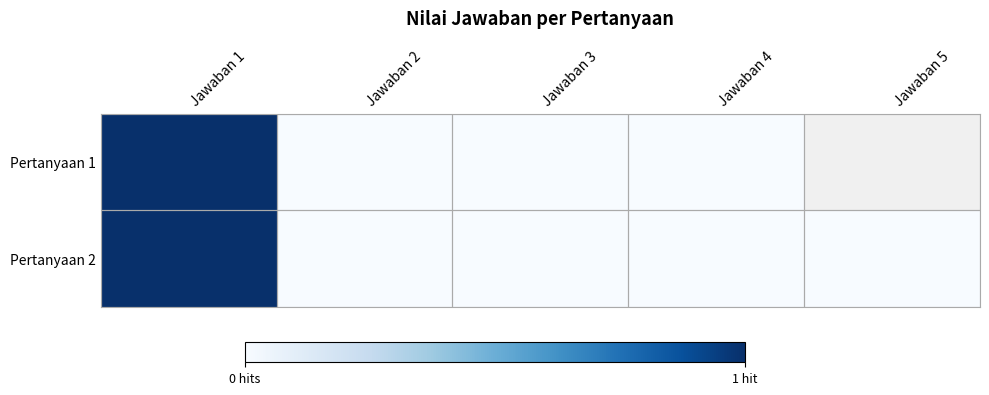

What is the difference between the maximum and minimum values in the Pertanyaan 2 series?

1.0